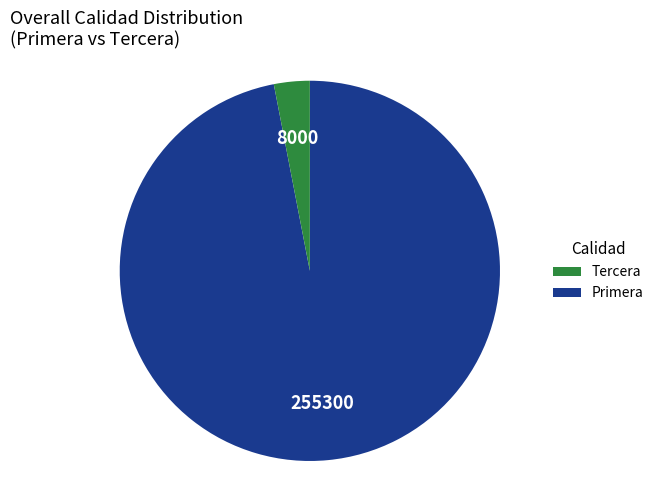

Is there any slice that represents more than half of the pie?

Yes